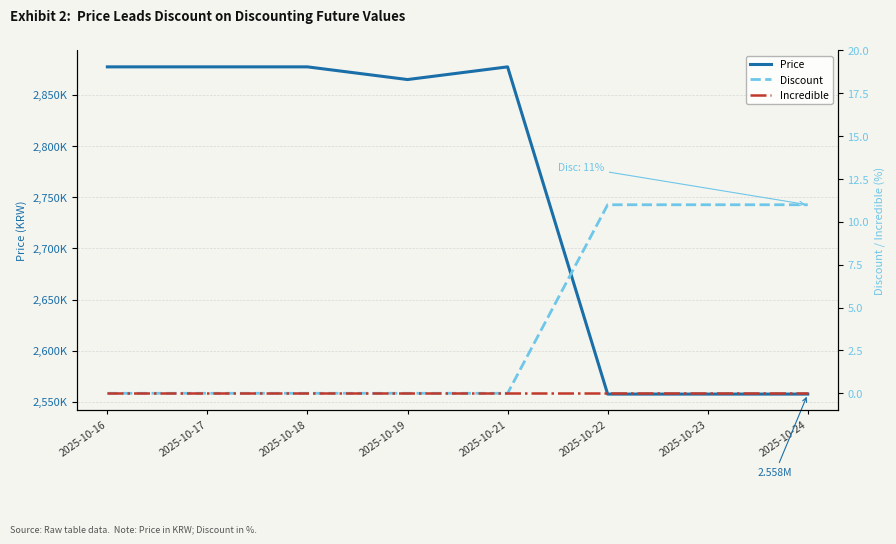

True or false: Discount and Incredible intersect in this chart.

False